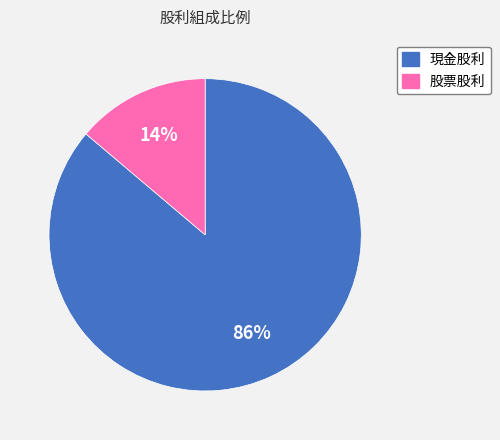

What percentage is the 股票股利 slice, to the nearest percent?

14%